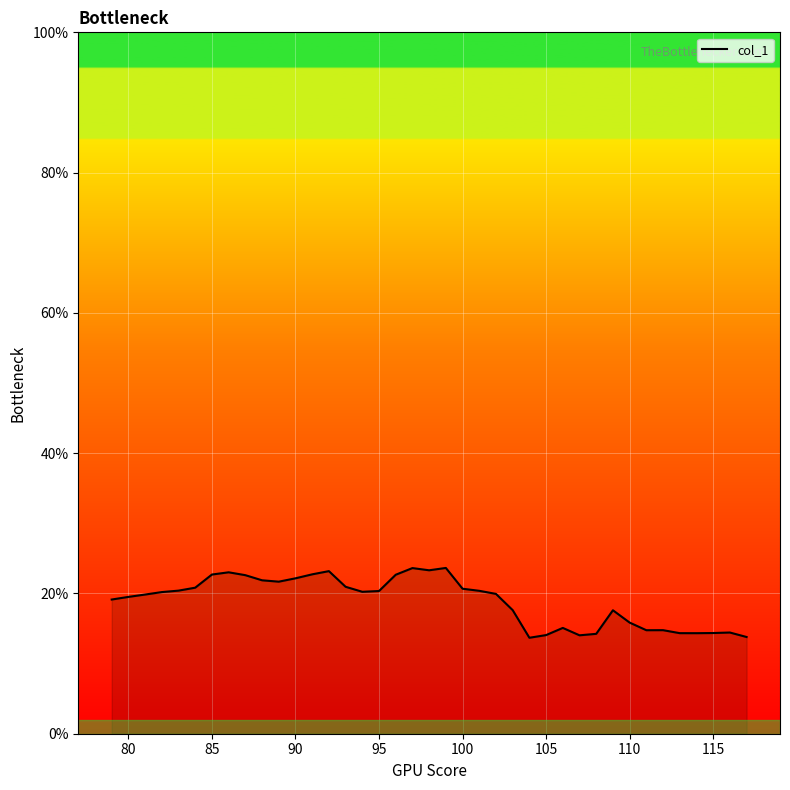

What is the smallest value displayed?

13.7